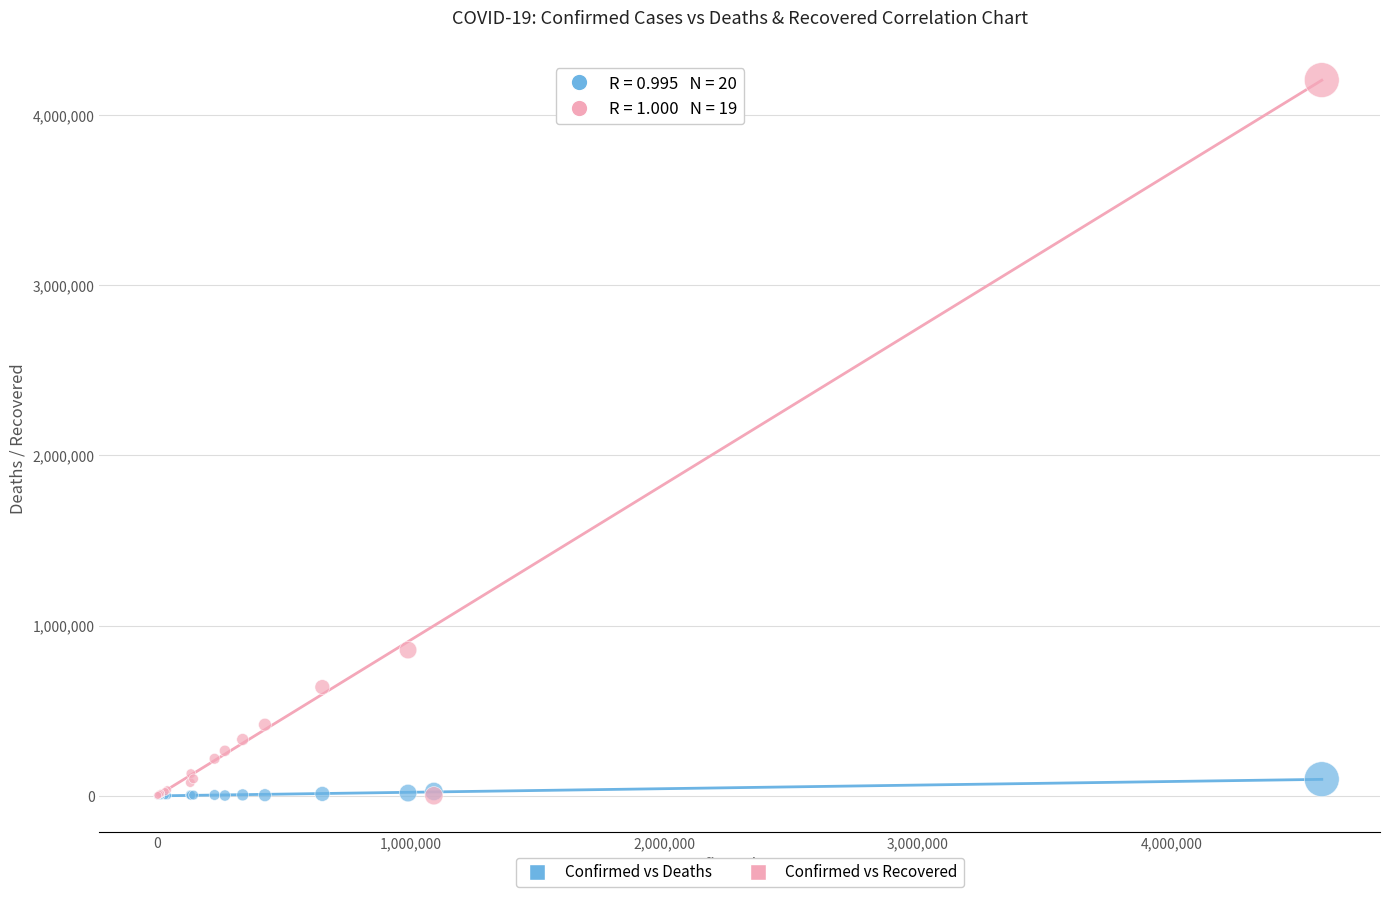

Across all series, what Y value is closest to 2103239?

856346